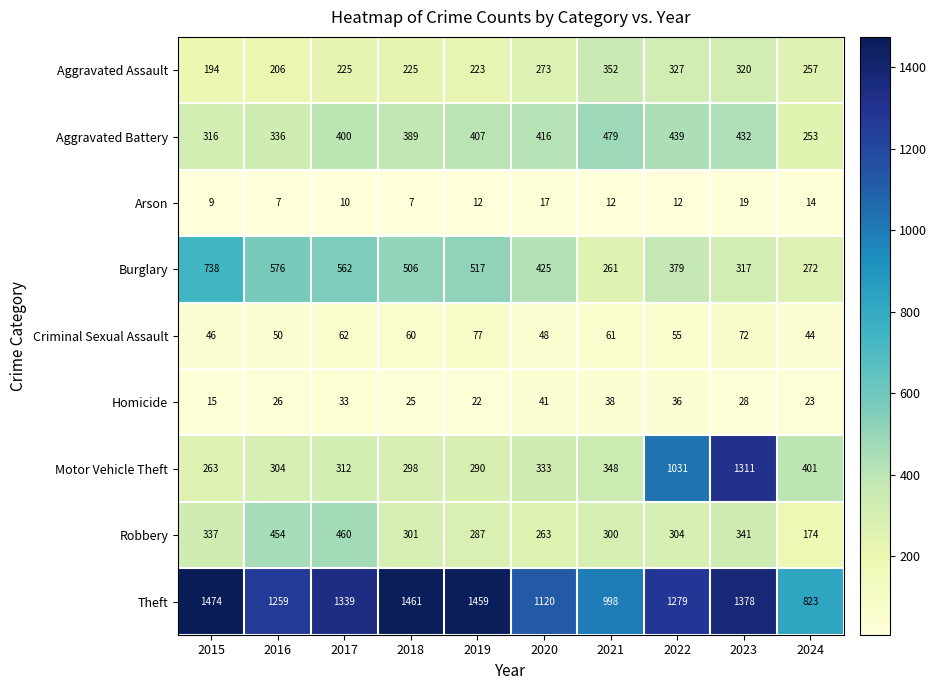

What is the maximum value shown in the chart?

1474